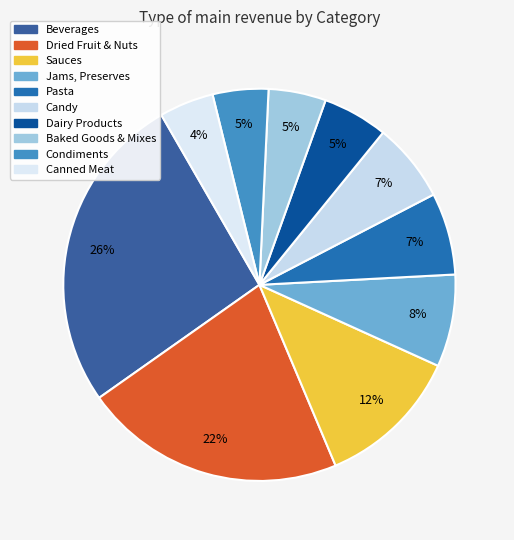

To the nearest percent, what portion does Canned Meat represent?

4%